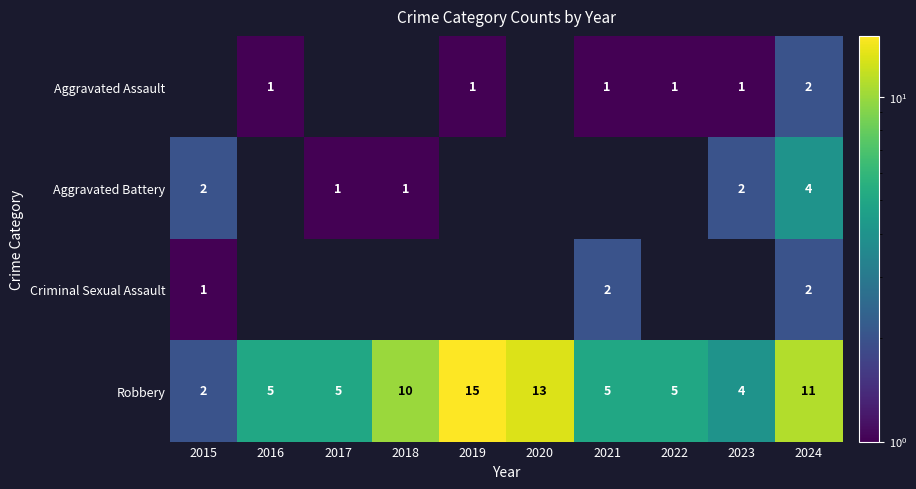

What is the smallest value displayed?

1.0